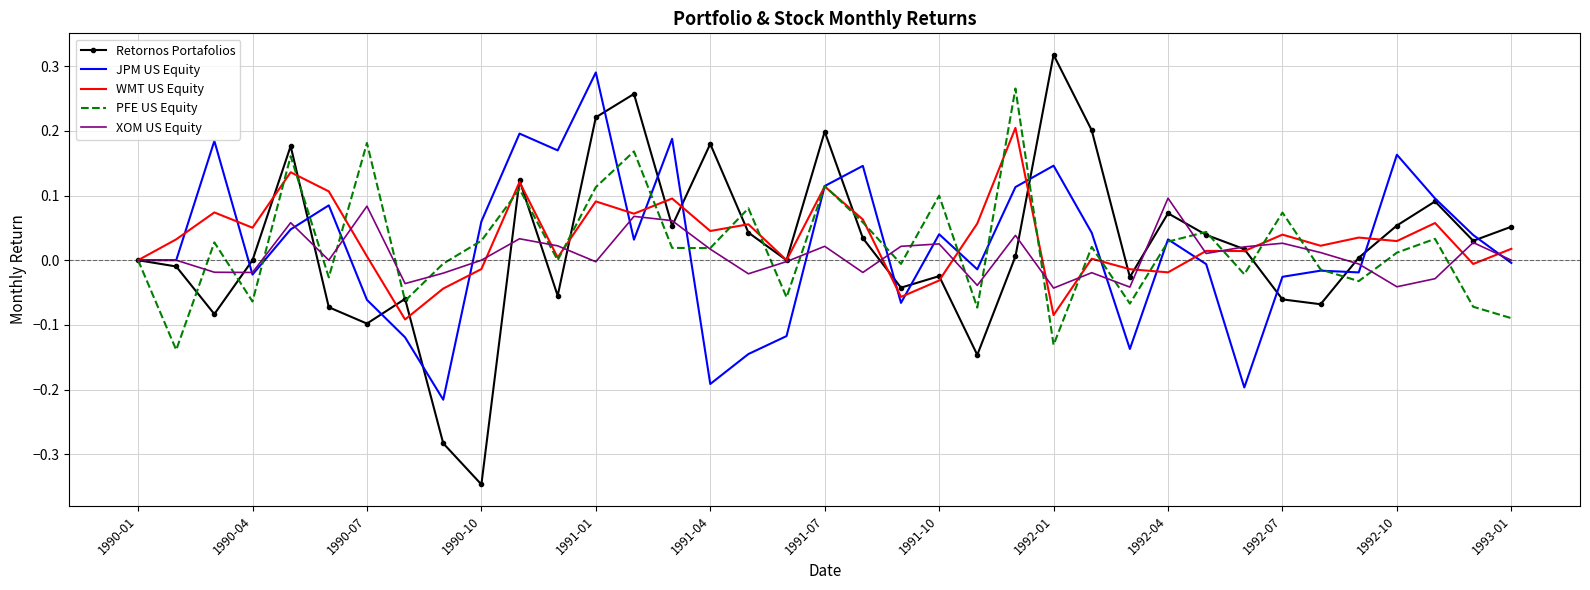

Which series has the largest range (max minus min)?

Retornos Portafolios